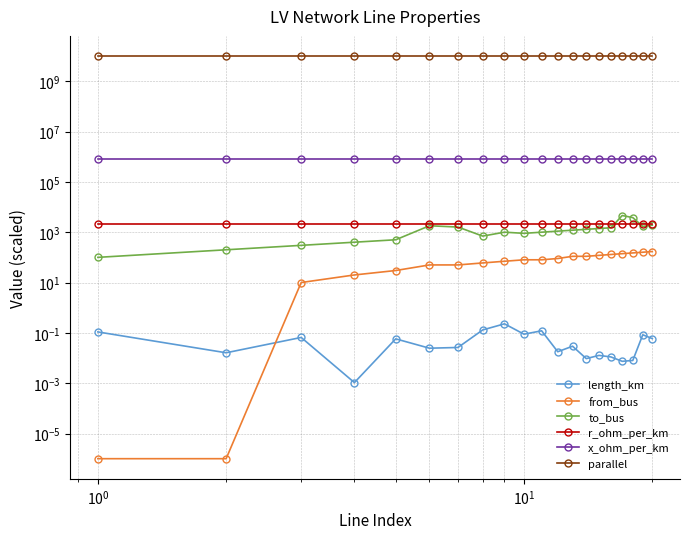

The r_ohm_per_km series shows 2821.0 at 15. True or false?

False